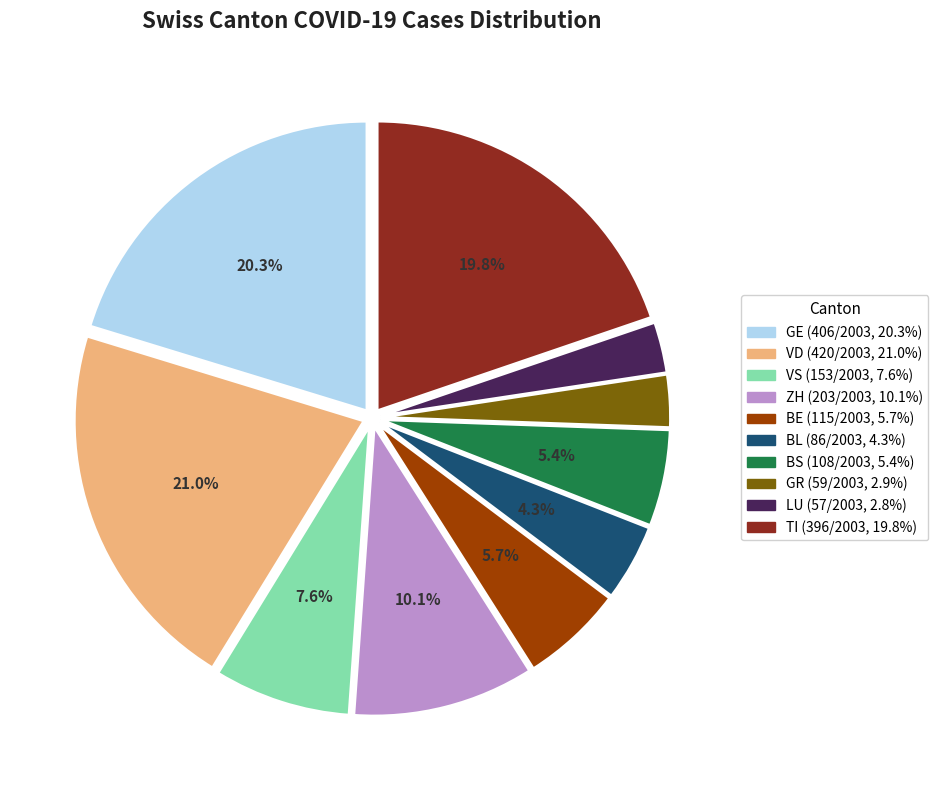

Does BS account for over 50% of the chart?

No